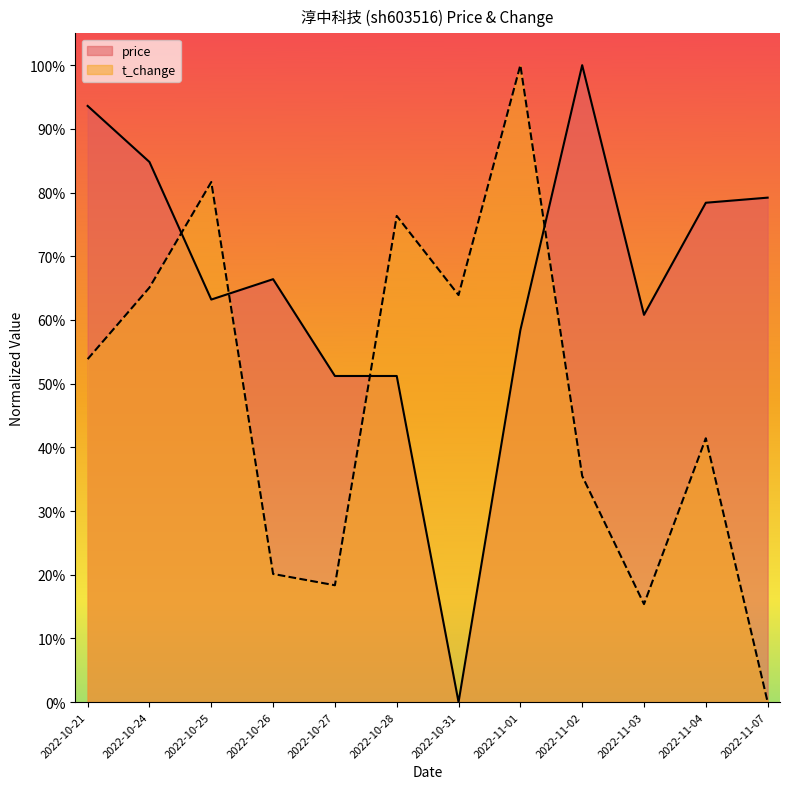

Which series changed the most between 2022-10-28 and 2022-11-01?

t_change